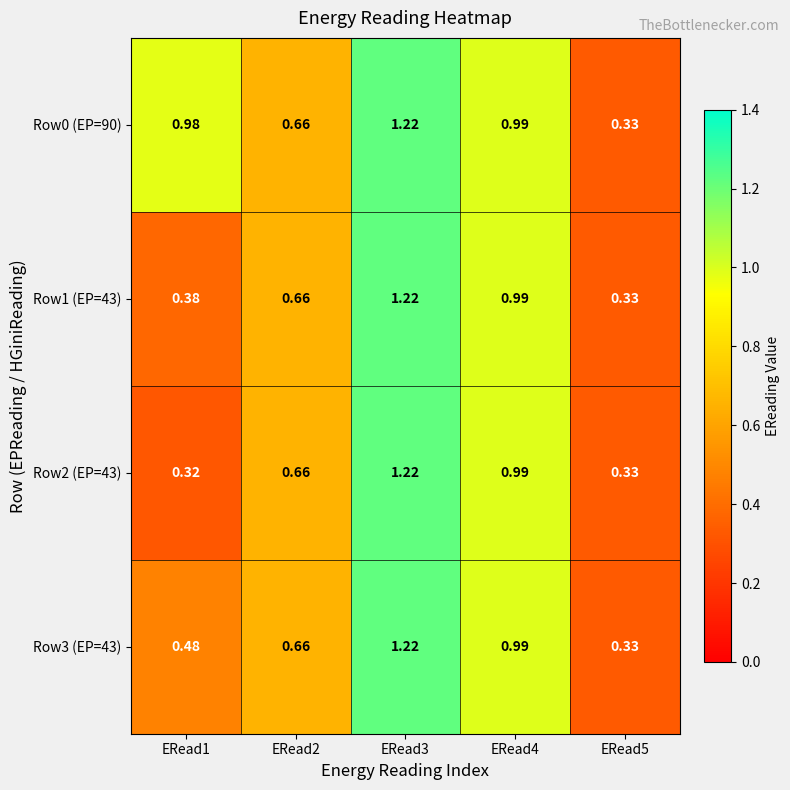

Is the value of Row2 (EP=43) at ERead1 greater than the value of Row0 (EP=90) at ERead4?

No